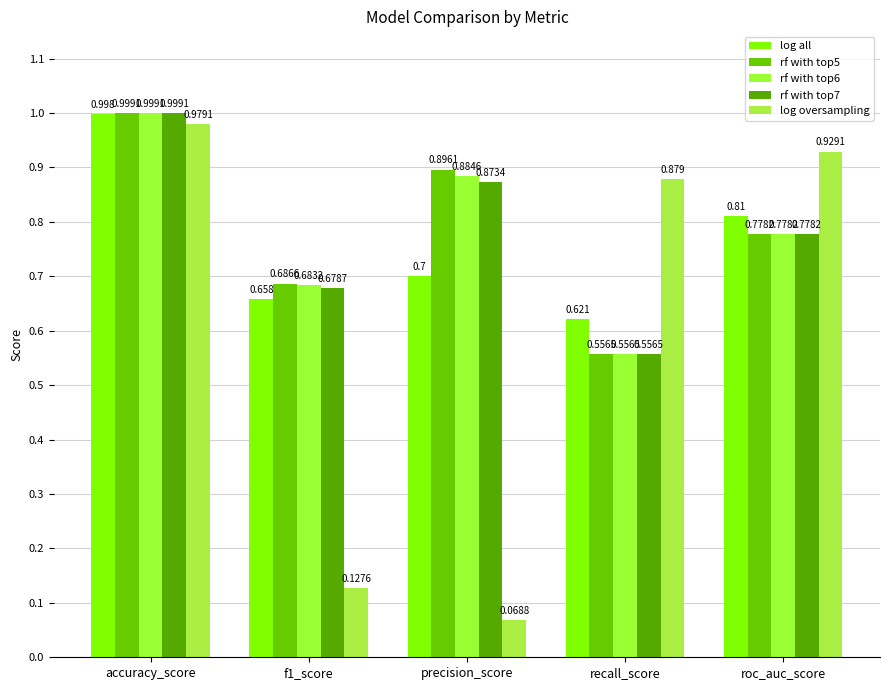

What value does the log oversampling series have at f1_score?

0.1